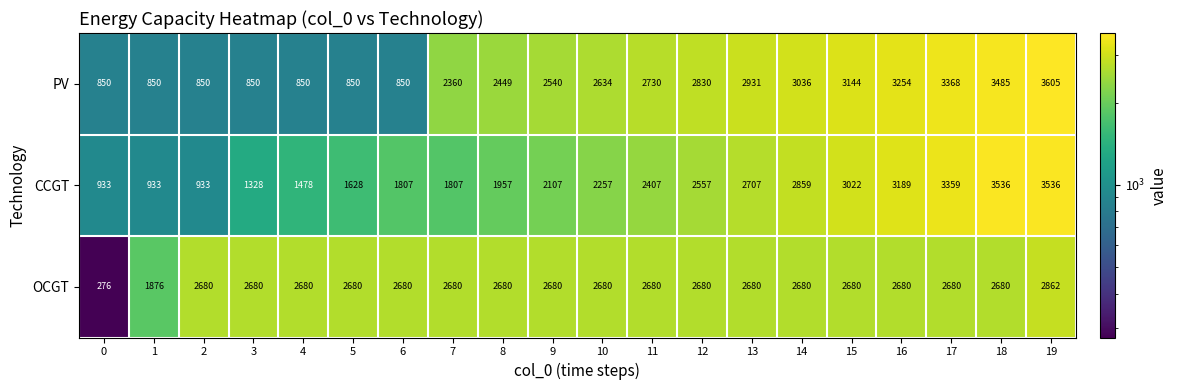

Which series has the largest total across all categories?

OCGT